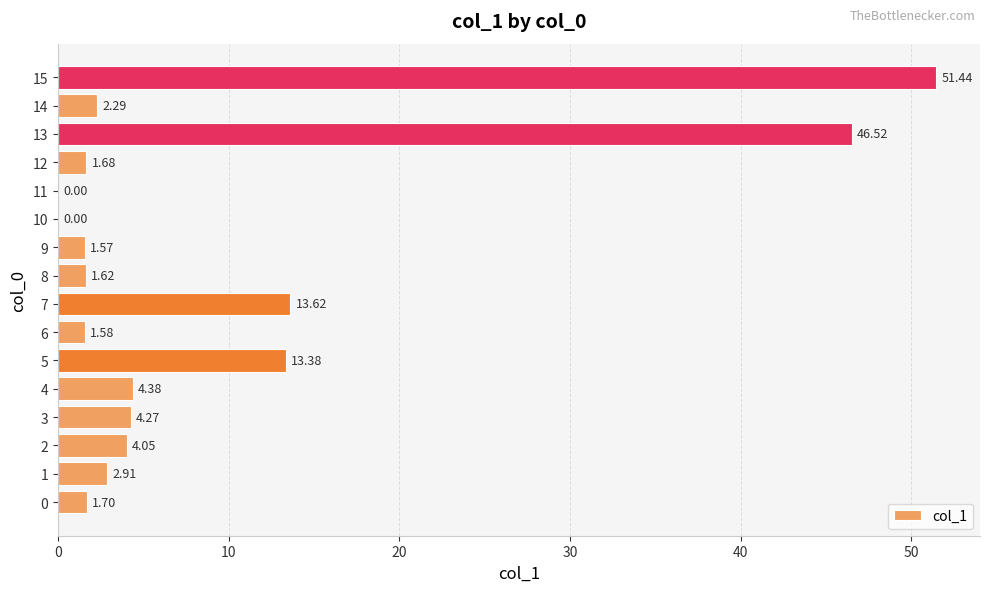

What is the sum of all values?

151.0